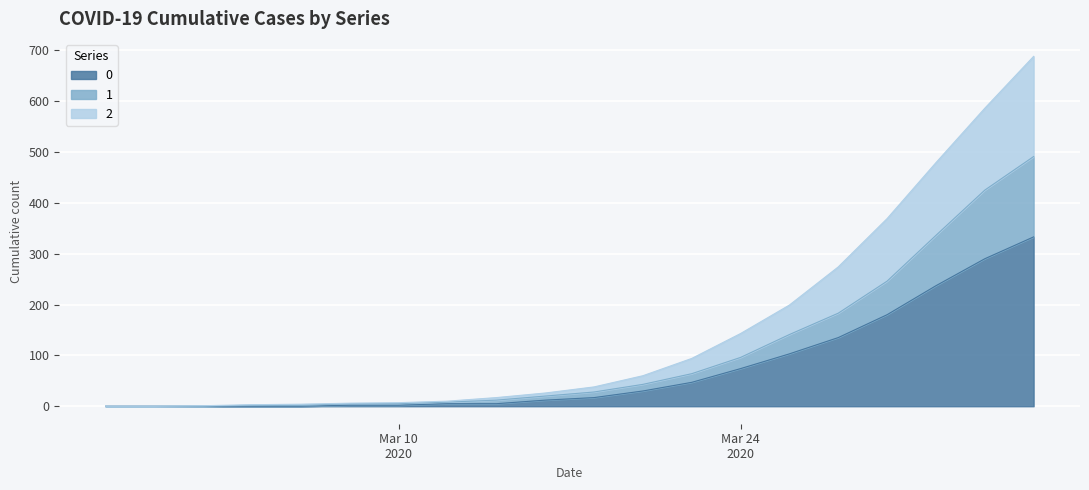

True or false: 1 has more than 2 points higher than both neighbors.

False